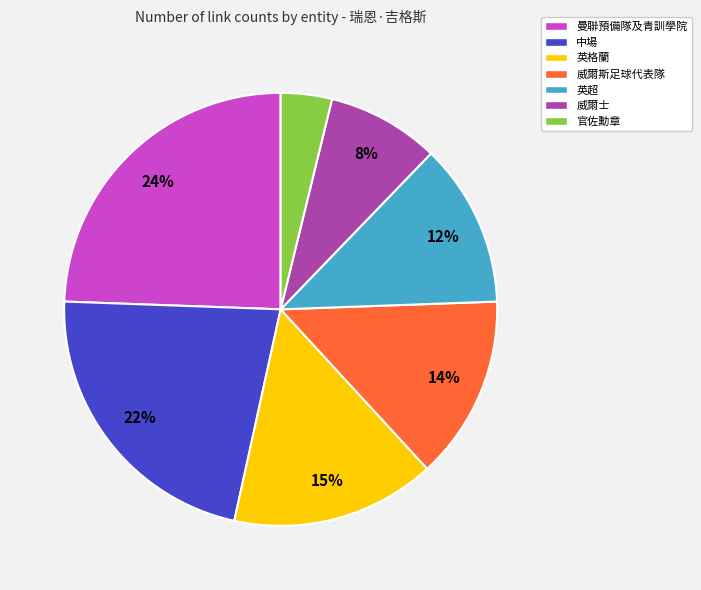

Which slice is the largest?

曼聯預備隊及青訓學院